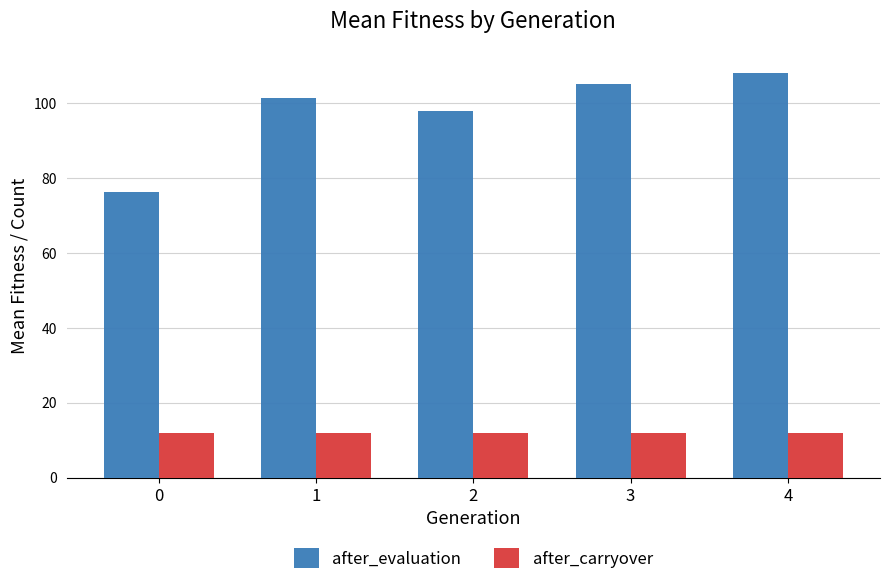

What is the value of the after_carryover bar at the 4th from the left?

12.0